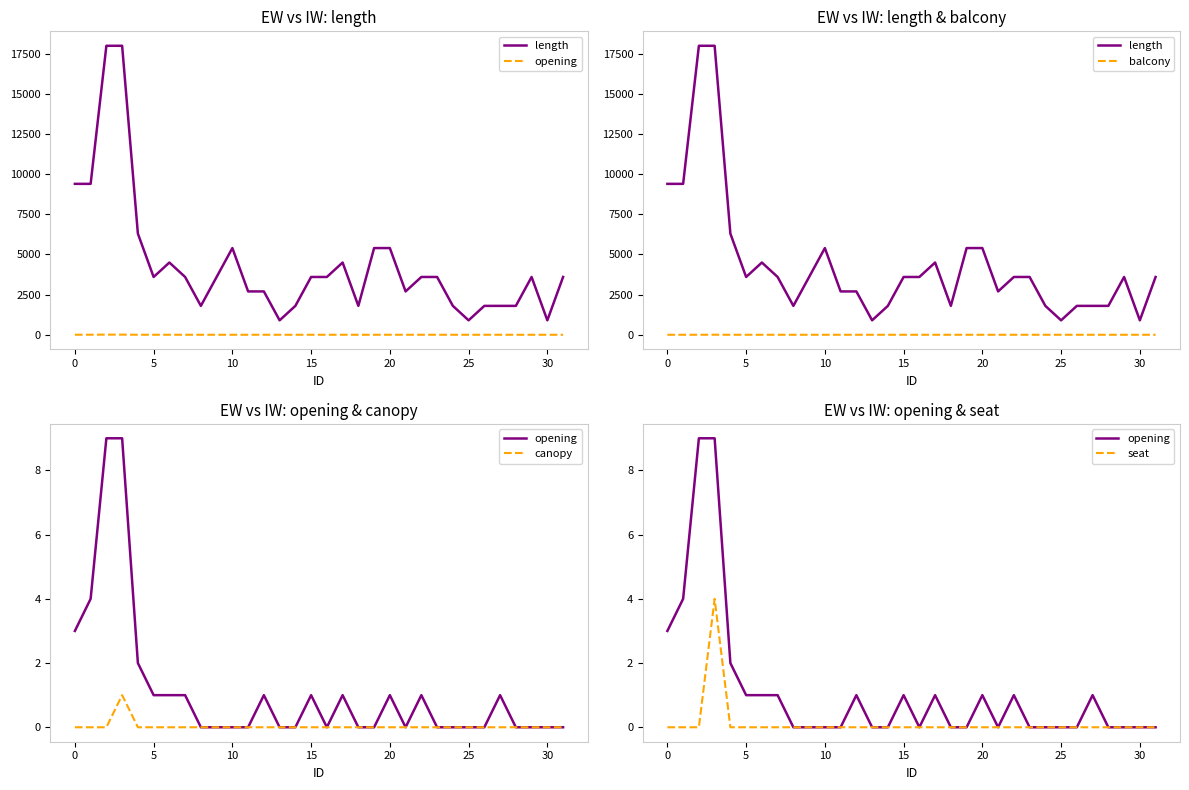

The value of canopy at 14 is 0. True or false?

True